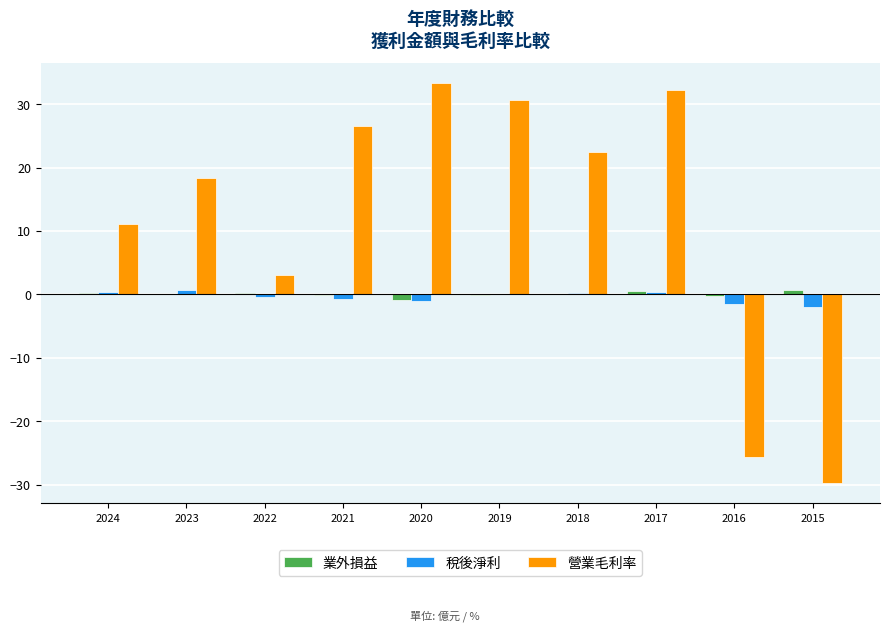

What is the sum of all 營業毛利率 values?

122.3